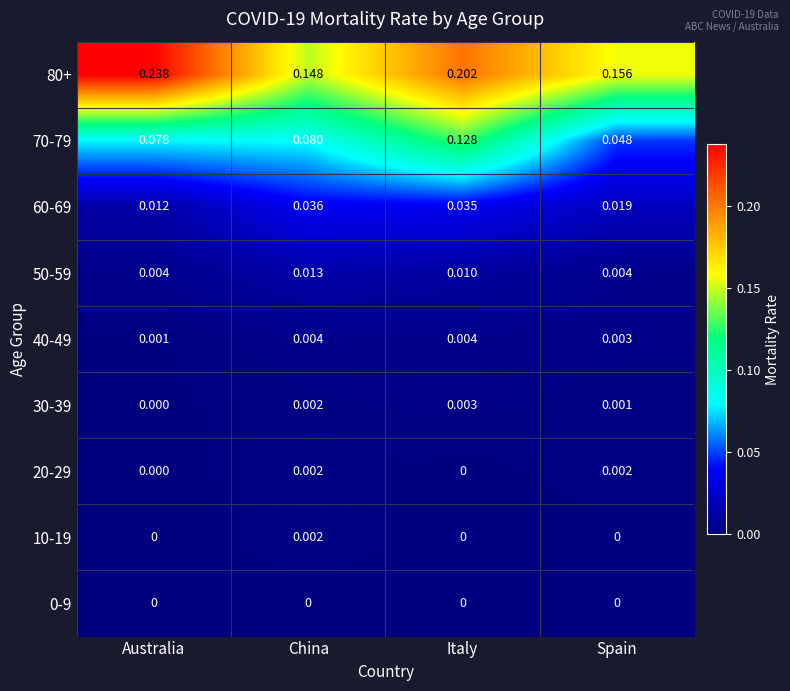

Which category has the highest value across all series?

Australia